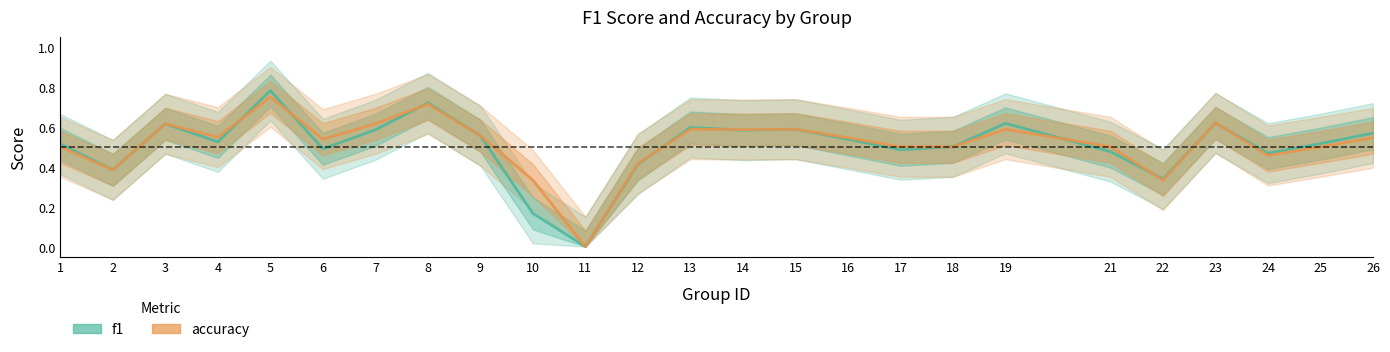

True or false: accuracy and f1 intersect in this chart.

True